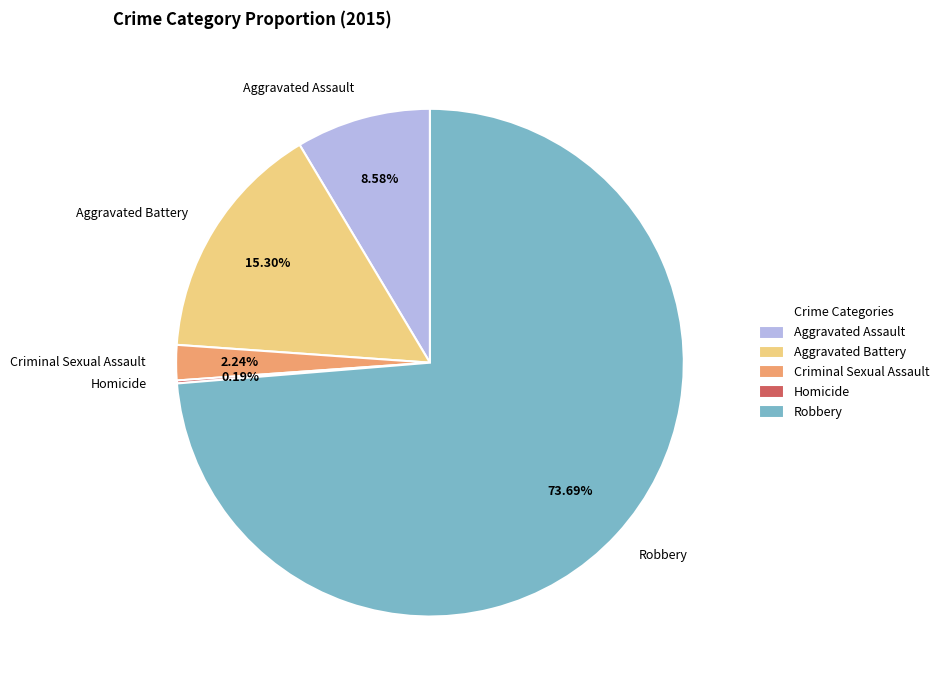

What portion of the pie excludes Robbery?

26.3%